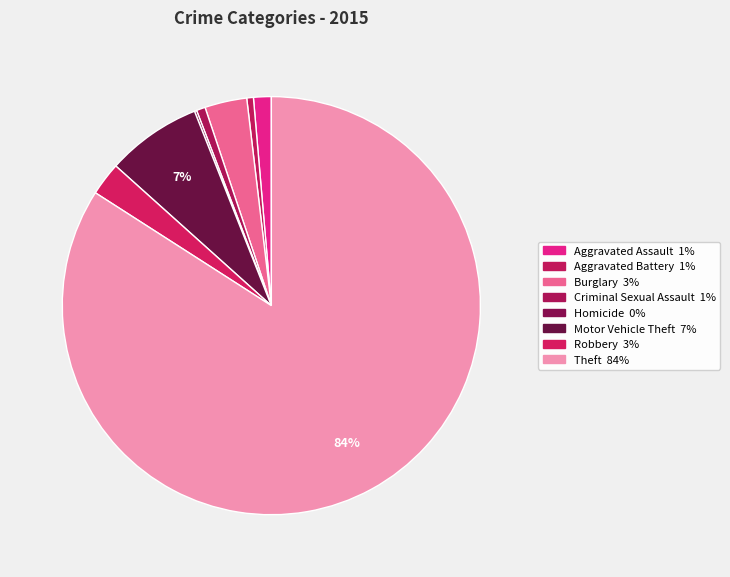

What is the smallest slice in the pie chart?

Homicide